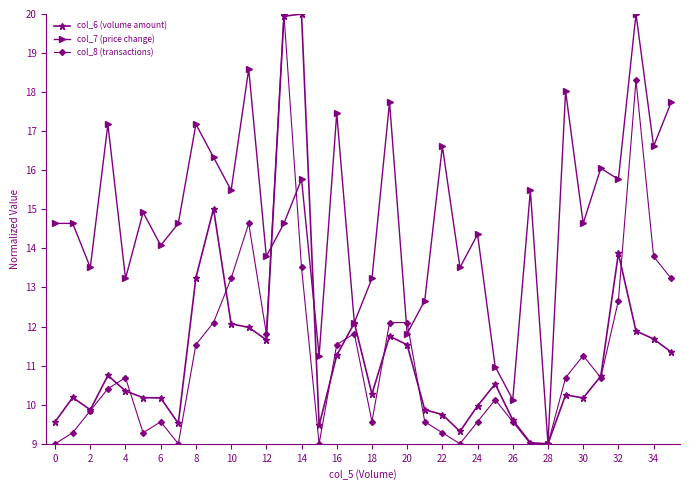

True or false: col_7 (price change) has more than 1 interior local peaks.

True